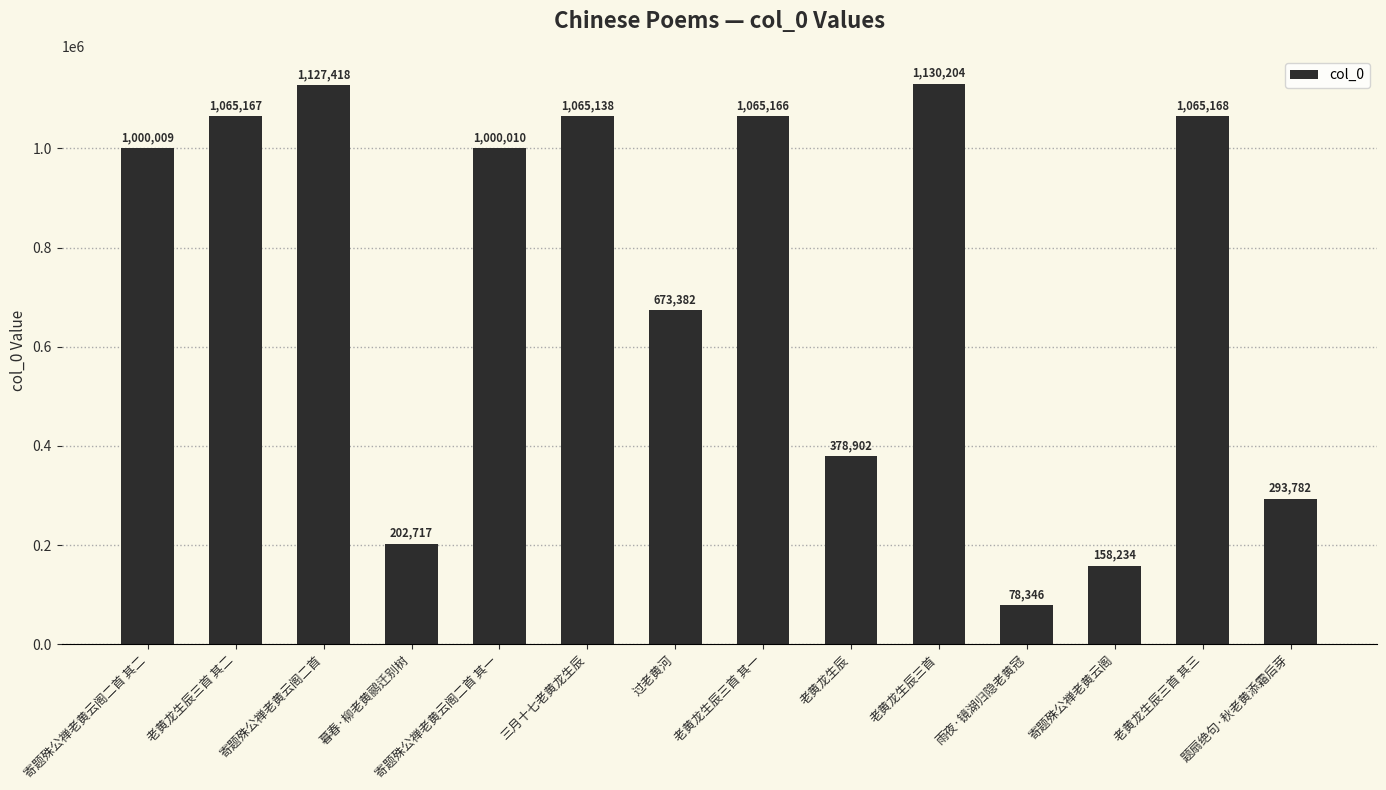

Is it true that the value at 寄题殊公禅老黄云阁二首 is 532196?

False